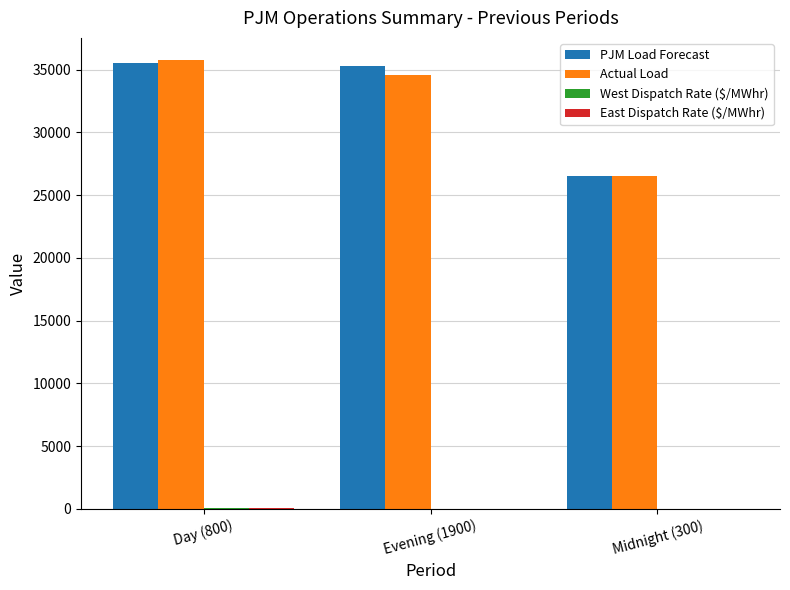

Where is Actual Load nearest to the value 31126?

Evening (1900)